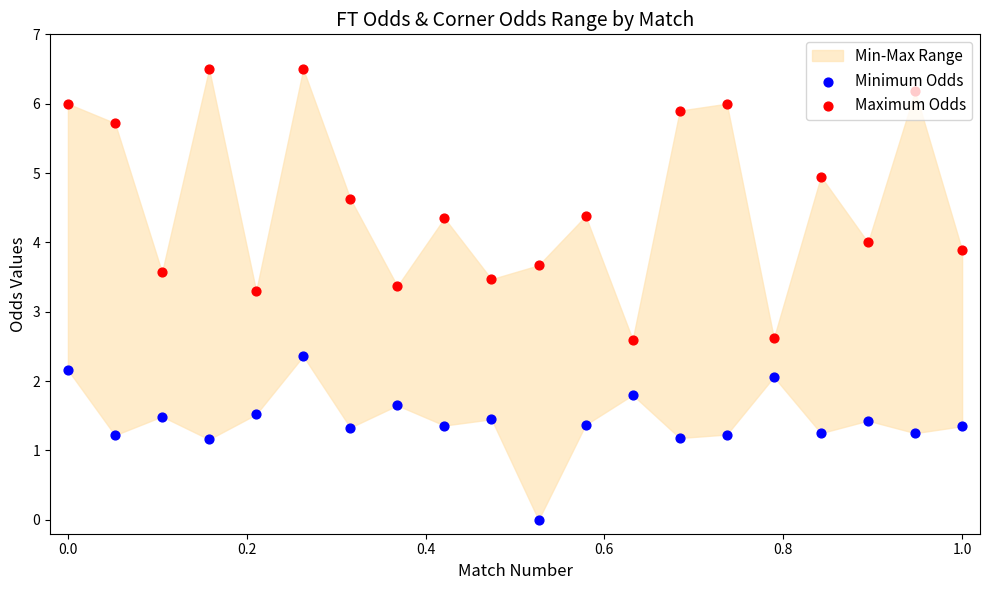

At how many categories does at least one series exceed 4?

11